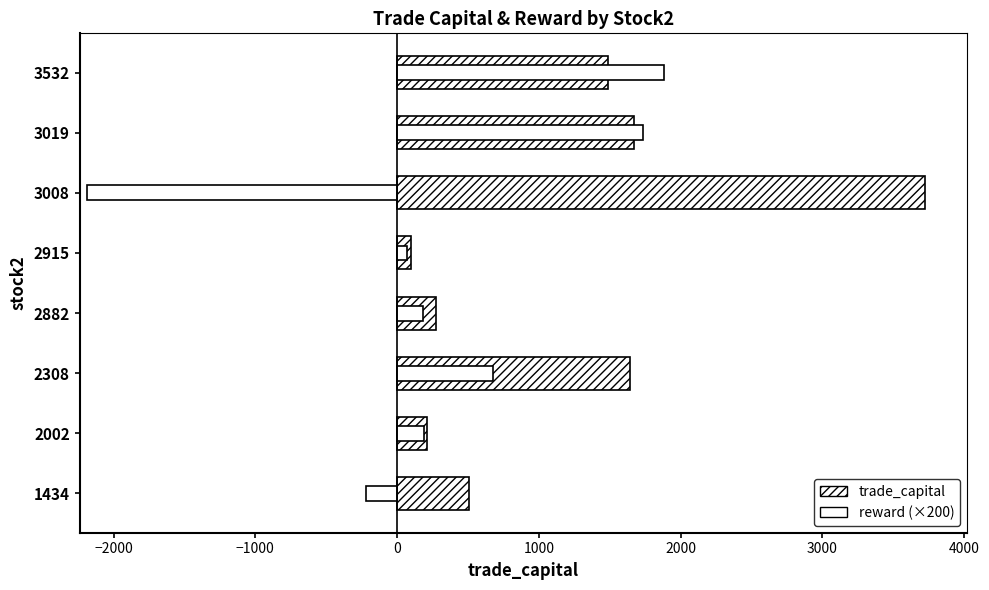

Is the value of trade_capital at 2915 greater than the value of reward (×200) at 3532?

No